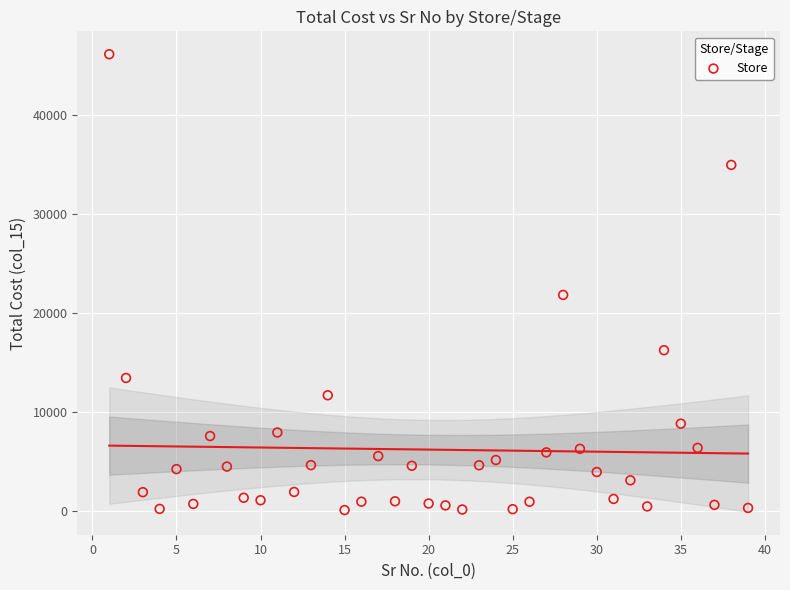

What Y value in the scatter plot is closest to 23120?

21829.5